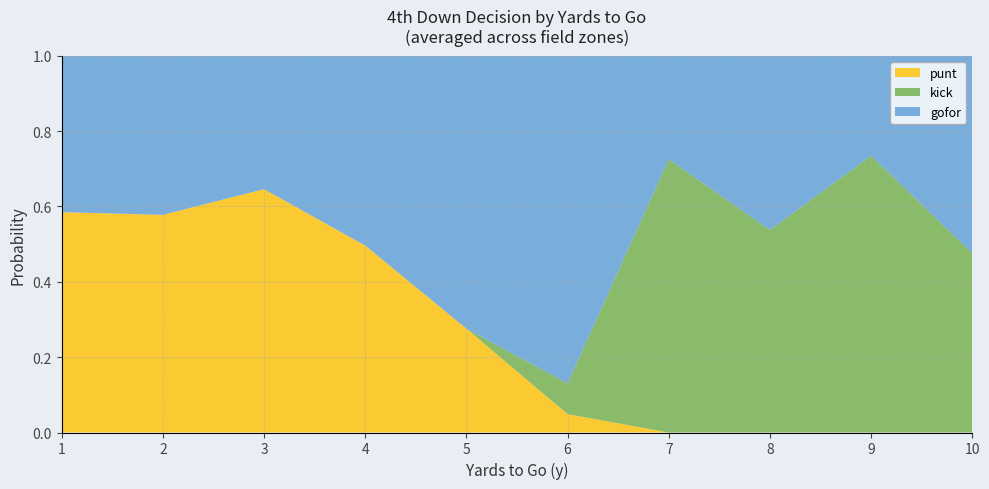

True or false: punt has a value of 0.3 at 4.

False